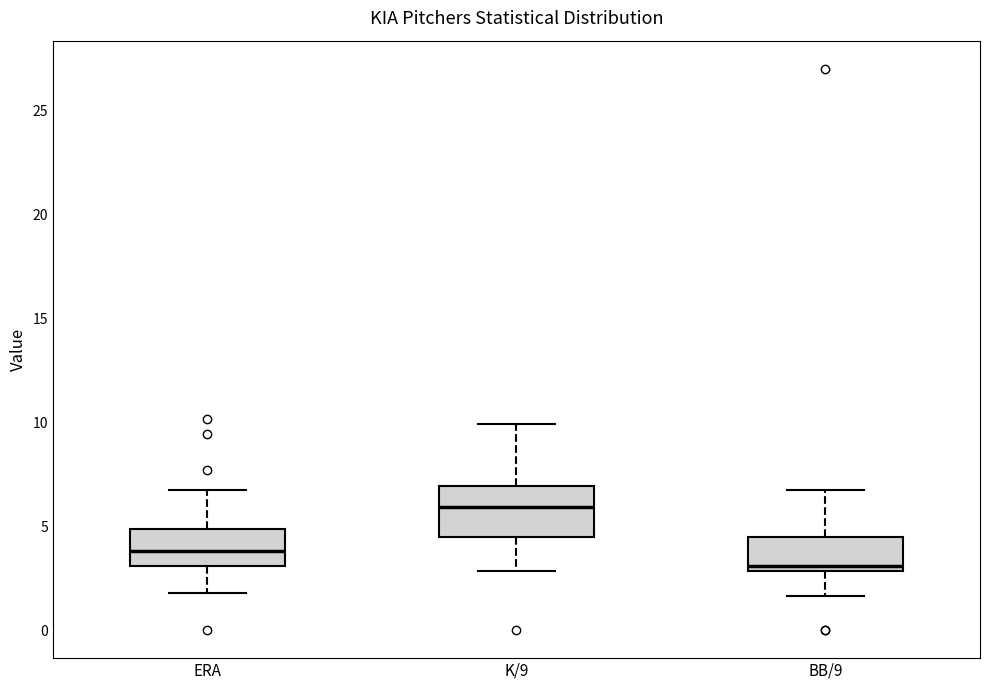

Where does the median line of the box for K/9 sit on the y-axis? The values are not printed on the chart, so give them approximately, as read against the axis.

6.0